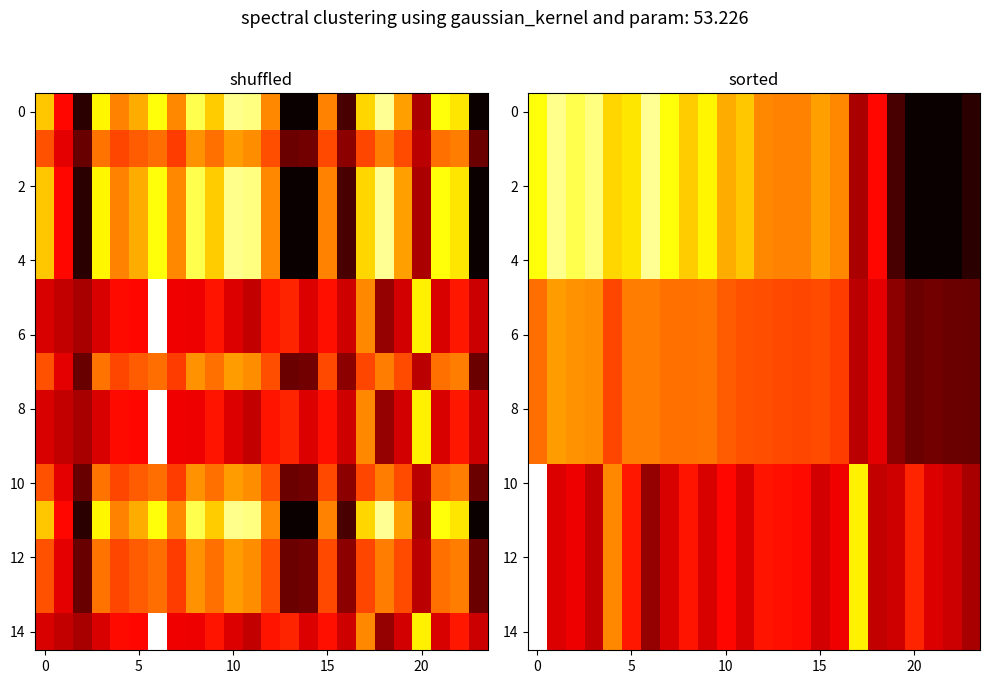

What is the sum of all 10 values?

-6622.6